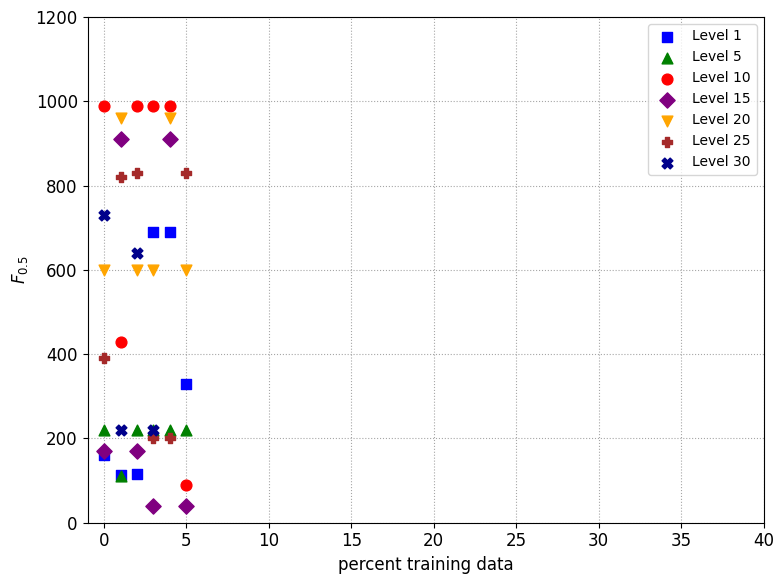

Which series contains the lowest Y value?

Level 15